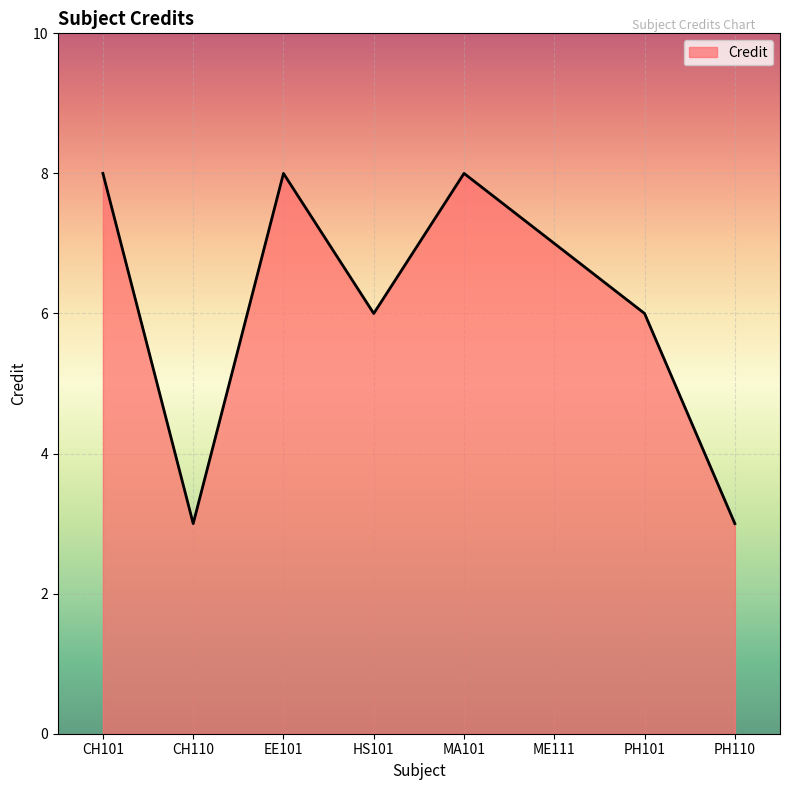

What position from the left is MA101?

5